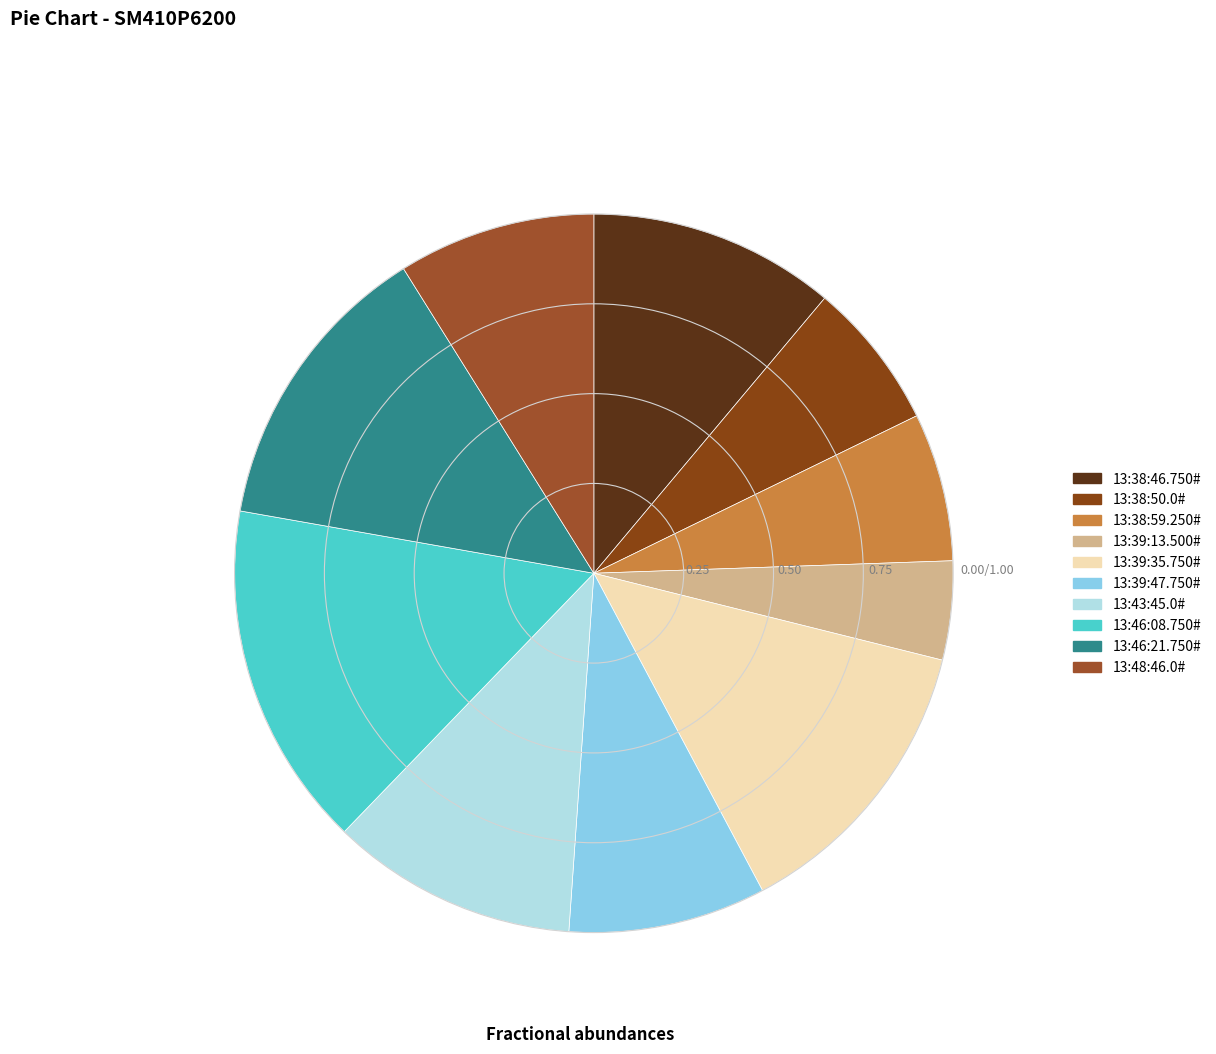

Rank the categories by value from highest to lowest.

13:46:08.750#, 13:39:35.750#, 13:46:21.750#, 13:38:46.750#, 13:43:45.0#, 13:39:47.750#, 13:48:46.0#, 13:38:50.0#, 13:38:59.250#, 13:39:13.500#